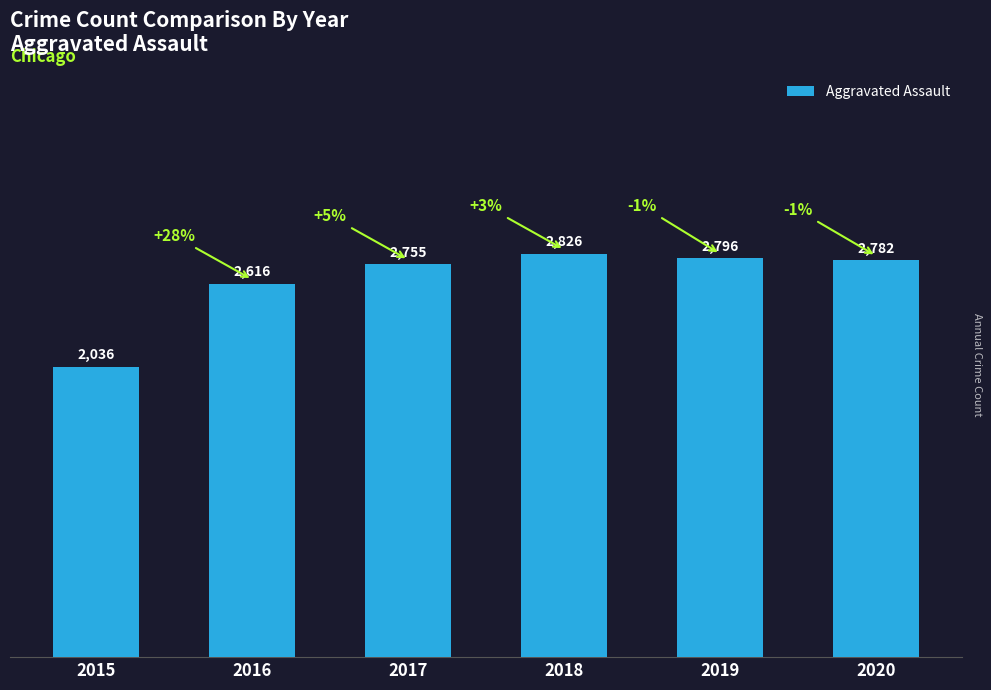

What is the greatest value displayed?

2826